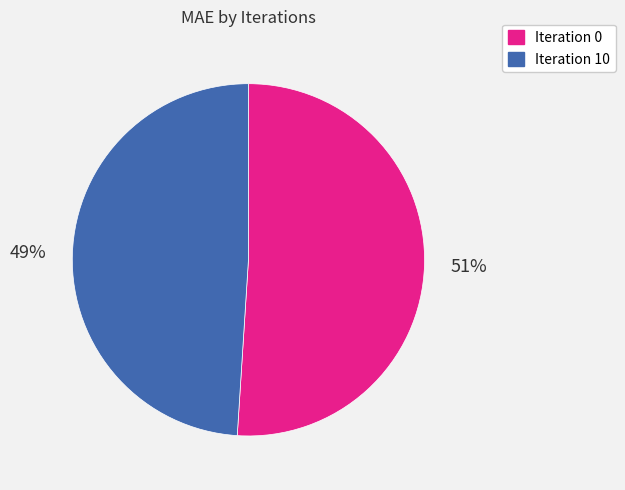

Is there any slice that represents more than half of the pie?

Yes